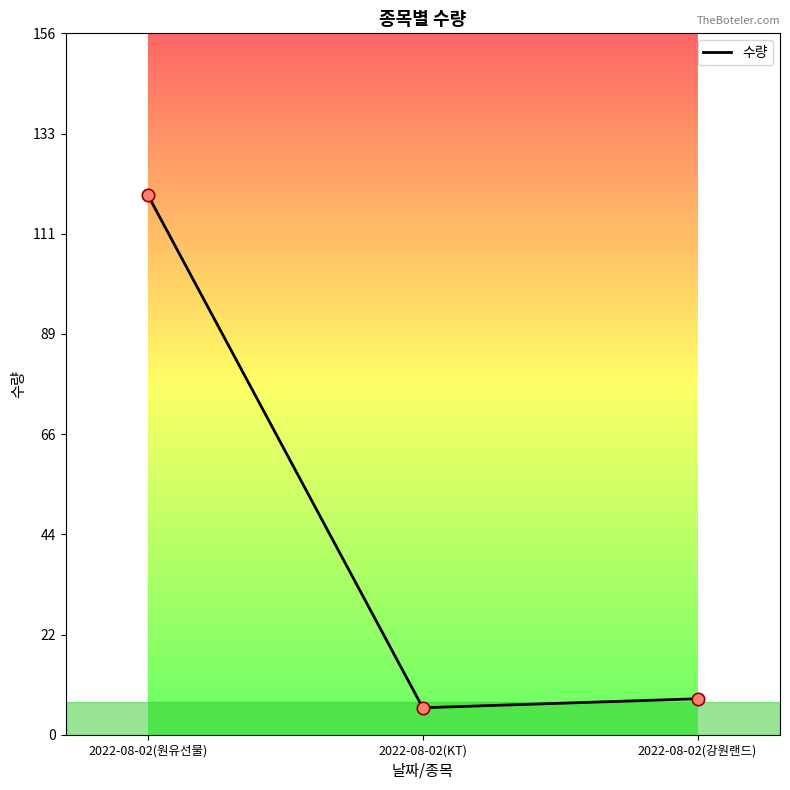

Which has a higher value, 2022-08-02(강원랜드) or 2022-08-02(KT)?

2022-08-02(강원랜드)